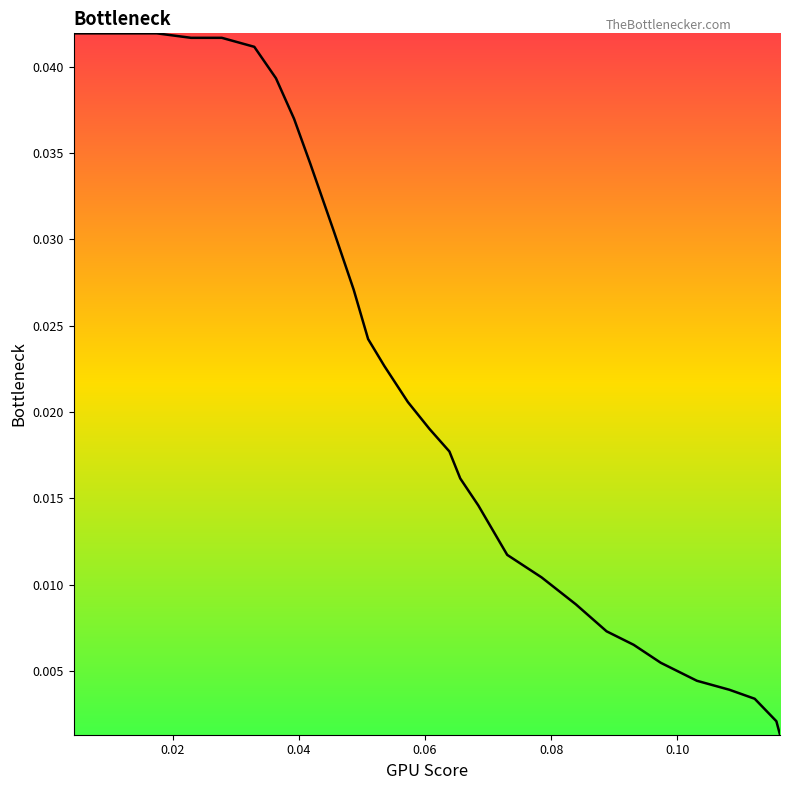

What is the label of the 26th point from the right?

0.06